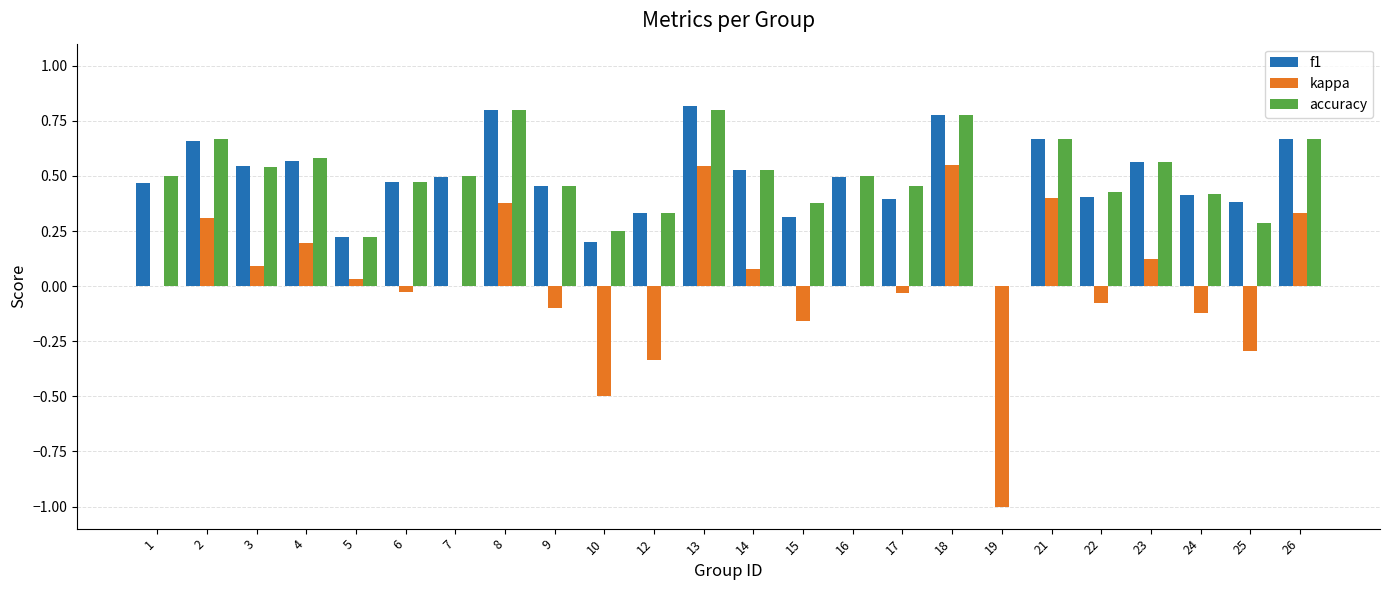

The f1 series shows 0.2 at 18. True or false?

False